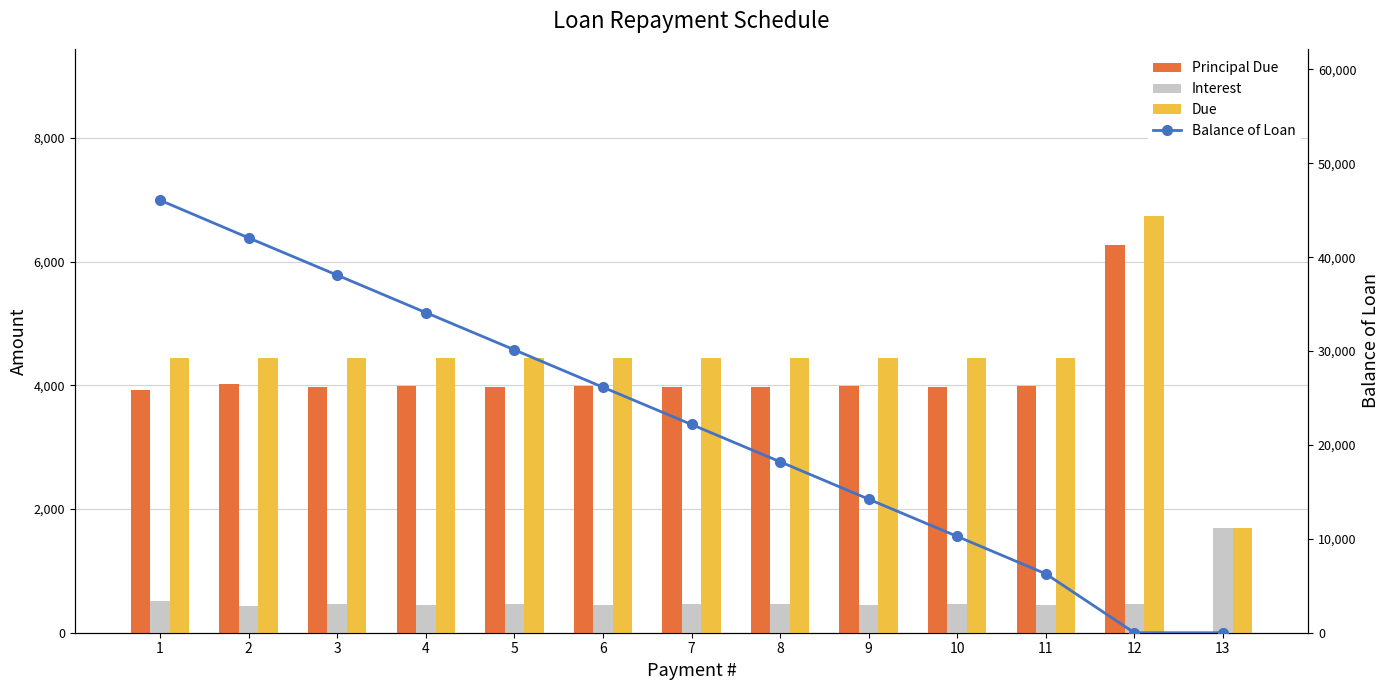

List the series in order of their peak value, lowest first.

Interest, Principal Due, Due, Balance of Loan